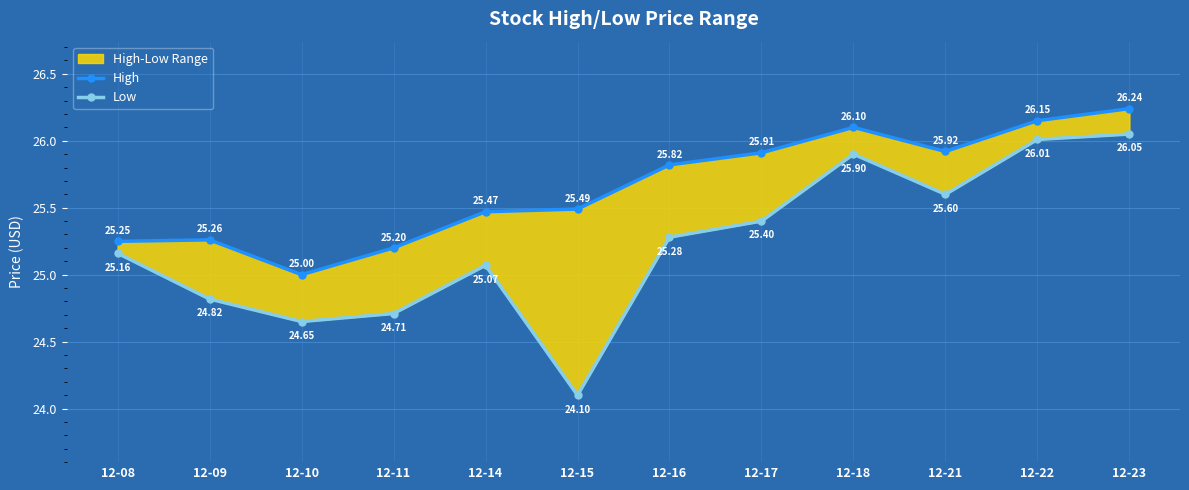

At which label is High closest to 25?

12-10